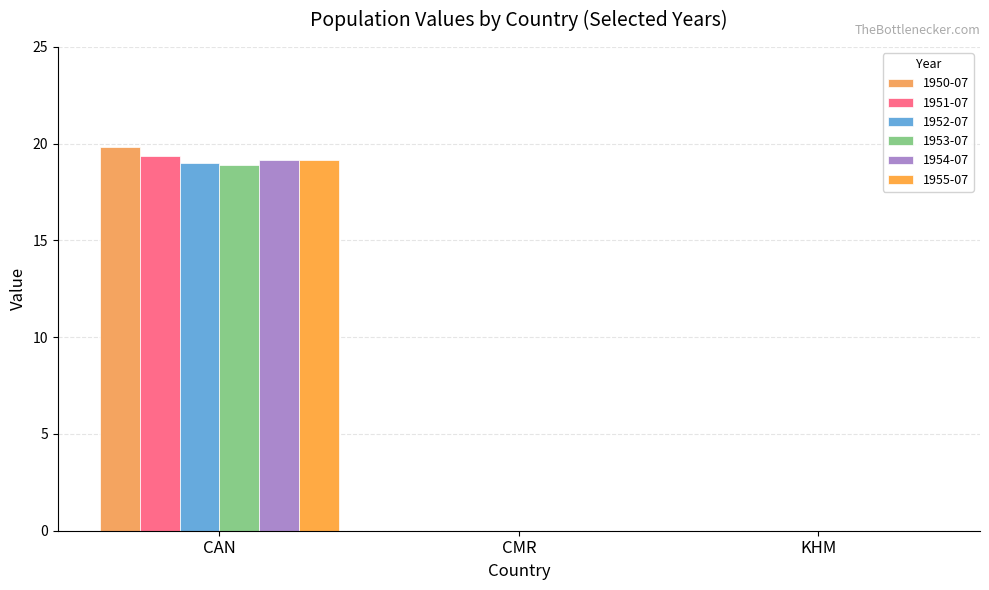

How many categories are shown in the chart?

3